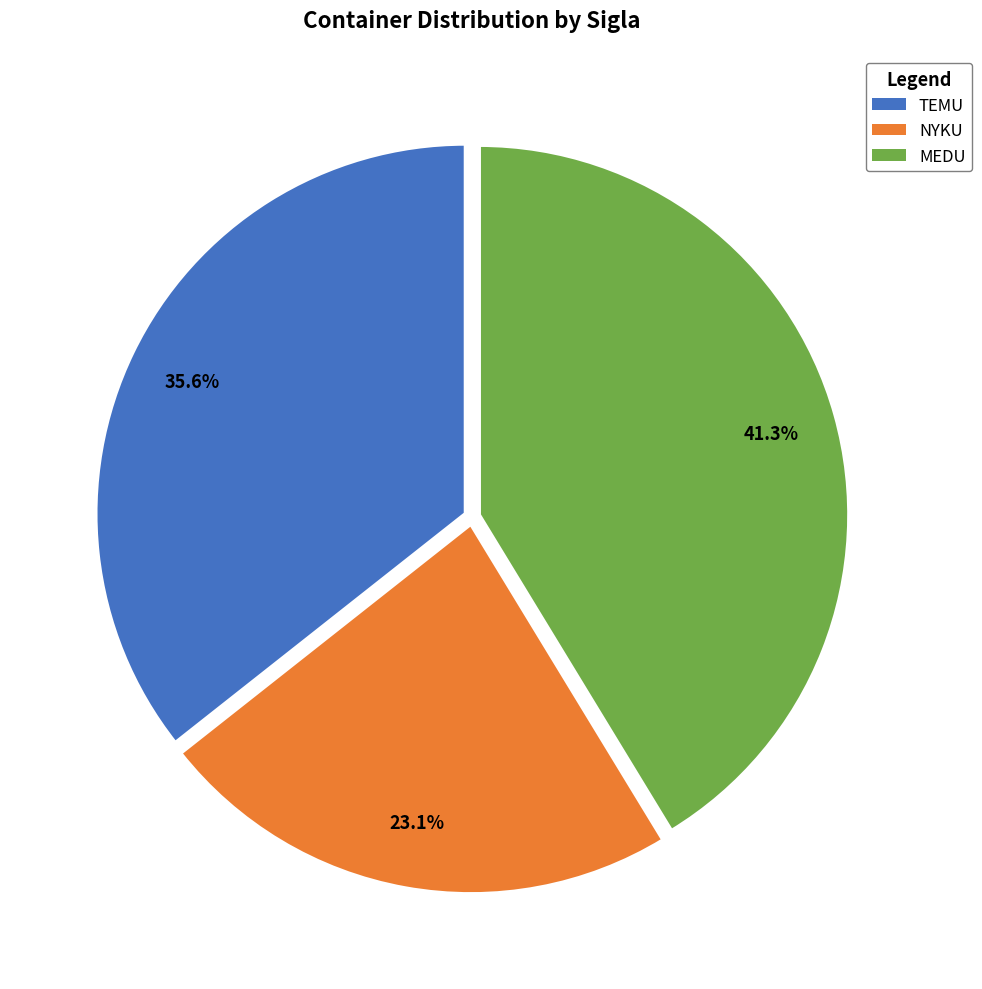

What percentage is the MEDU slice, to the nearest percent?

41%